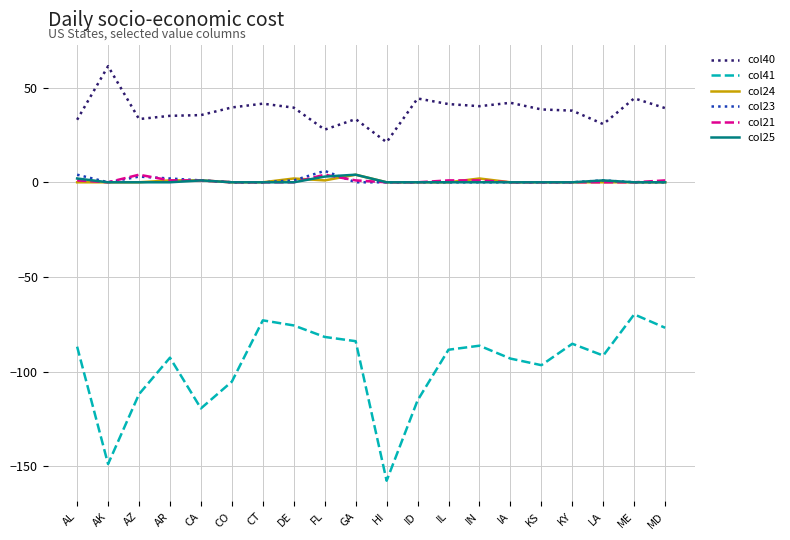

Which label corresponds to the smallest value in the chart?

HI